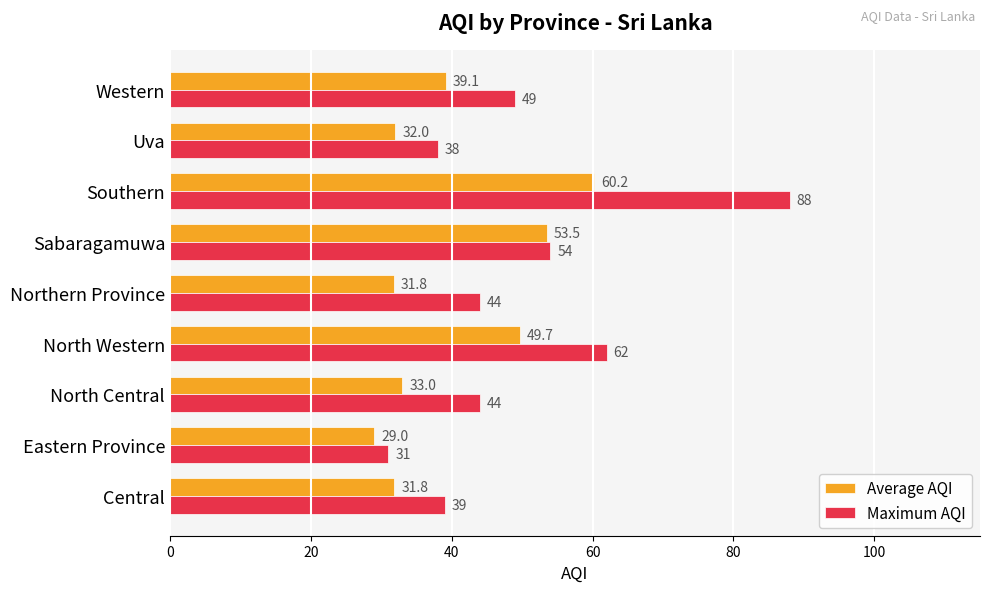

What is the highest value of the Maximum AQI series?

88.0